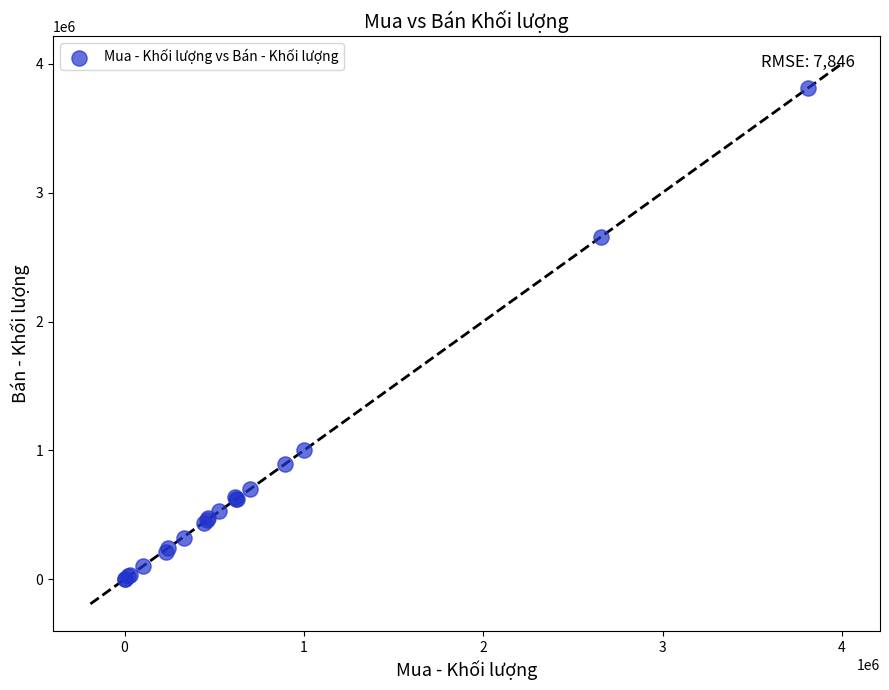

What Y value in the scatter plot is closest to 1906169?

2658488